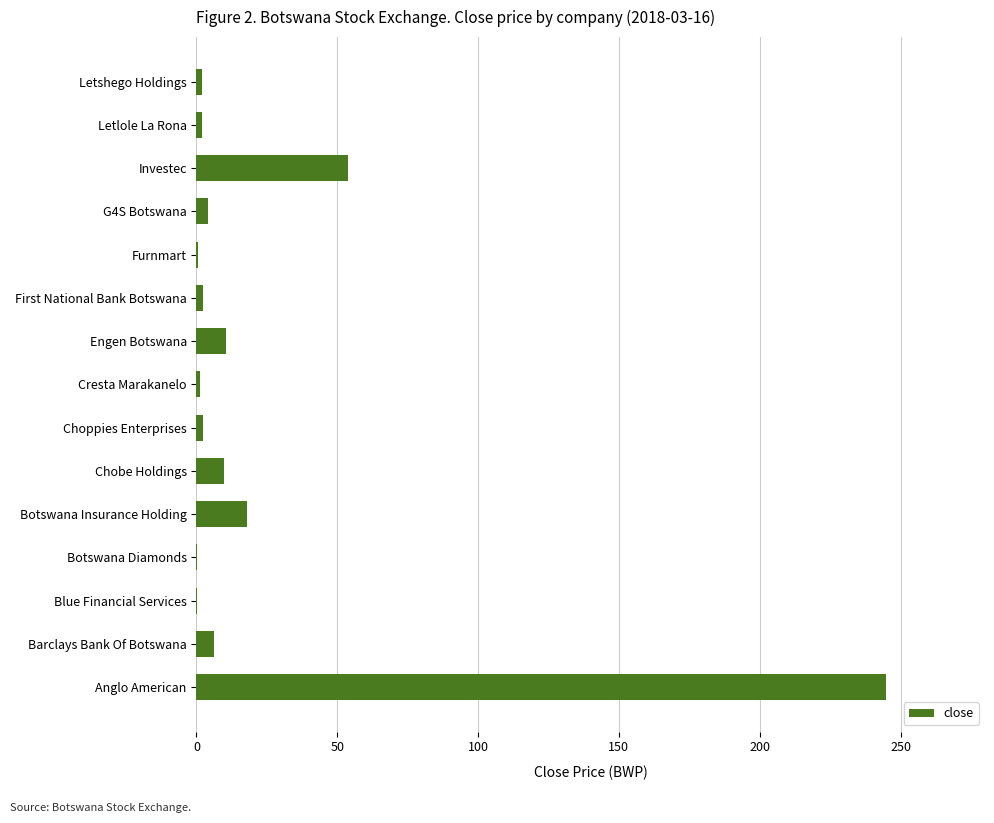

Which has a higher value, Choppies Enterprises or Botswana Insurance Holding?

Botswana Insurance Holding